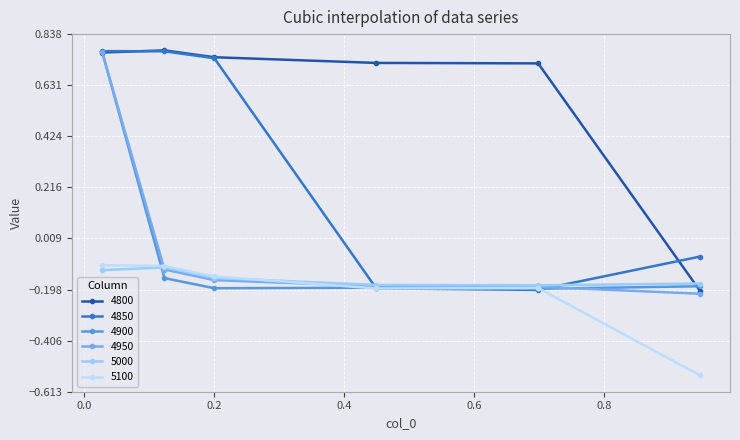

Count the number of data series in this chart.

6